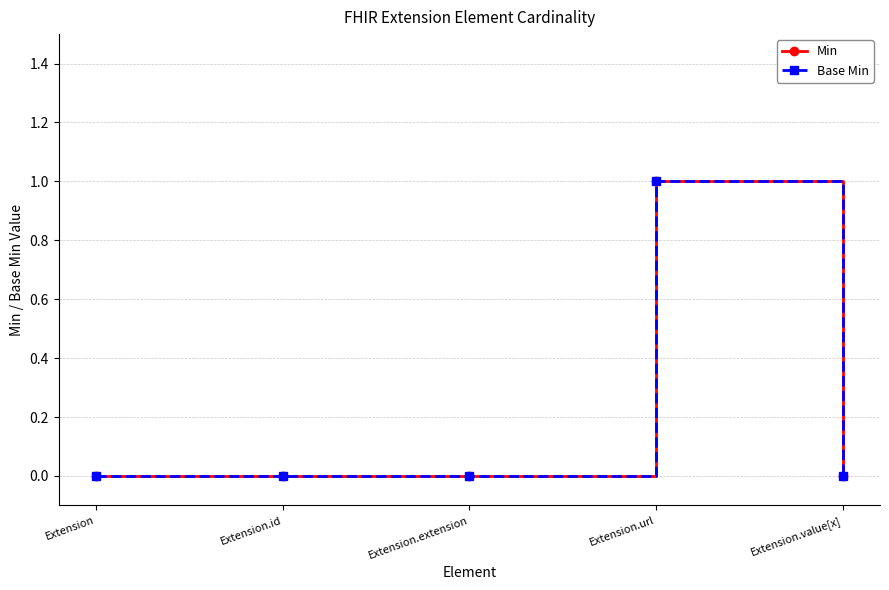

Does the chart have visible grid lines?

Yes